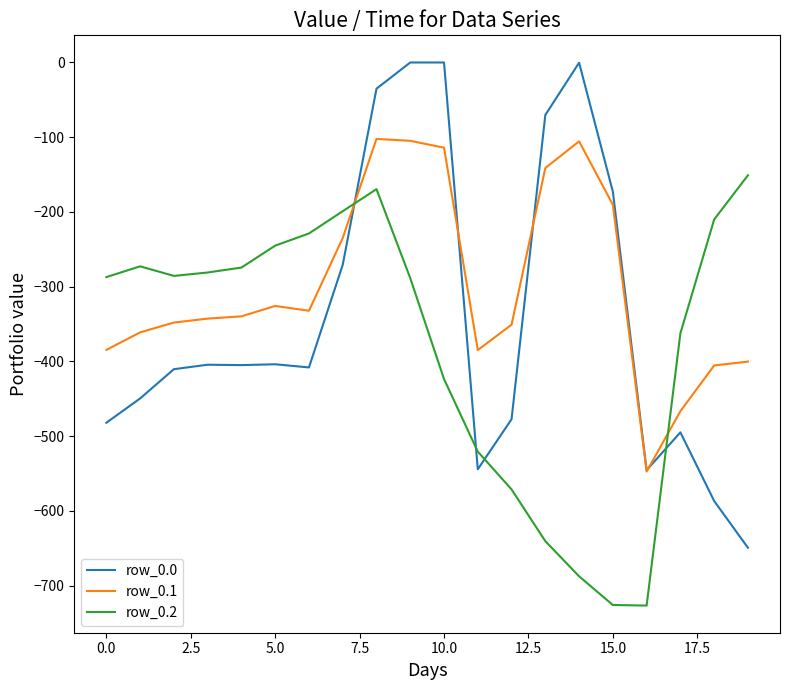

Is this an area chart (filled region under the line)?

No